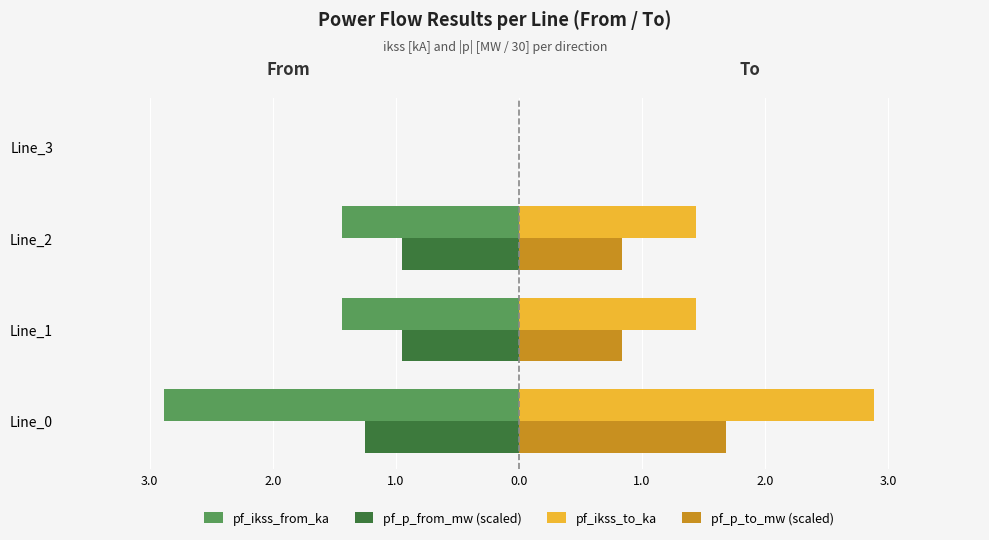

What are all the series names shown in the legend?

pf_ikss_from_ka, pf_p_from_mw (scaled), pf_ikss_to_ka, pf_p_to_mw (scaled)